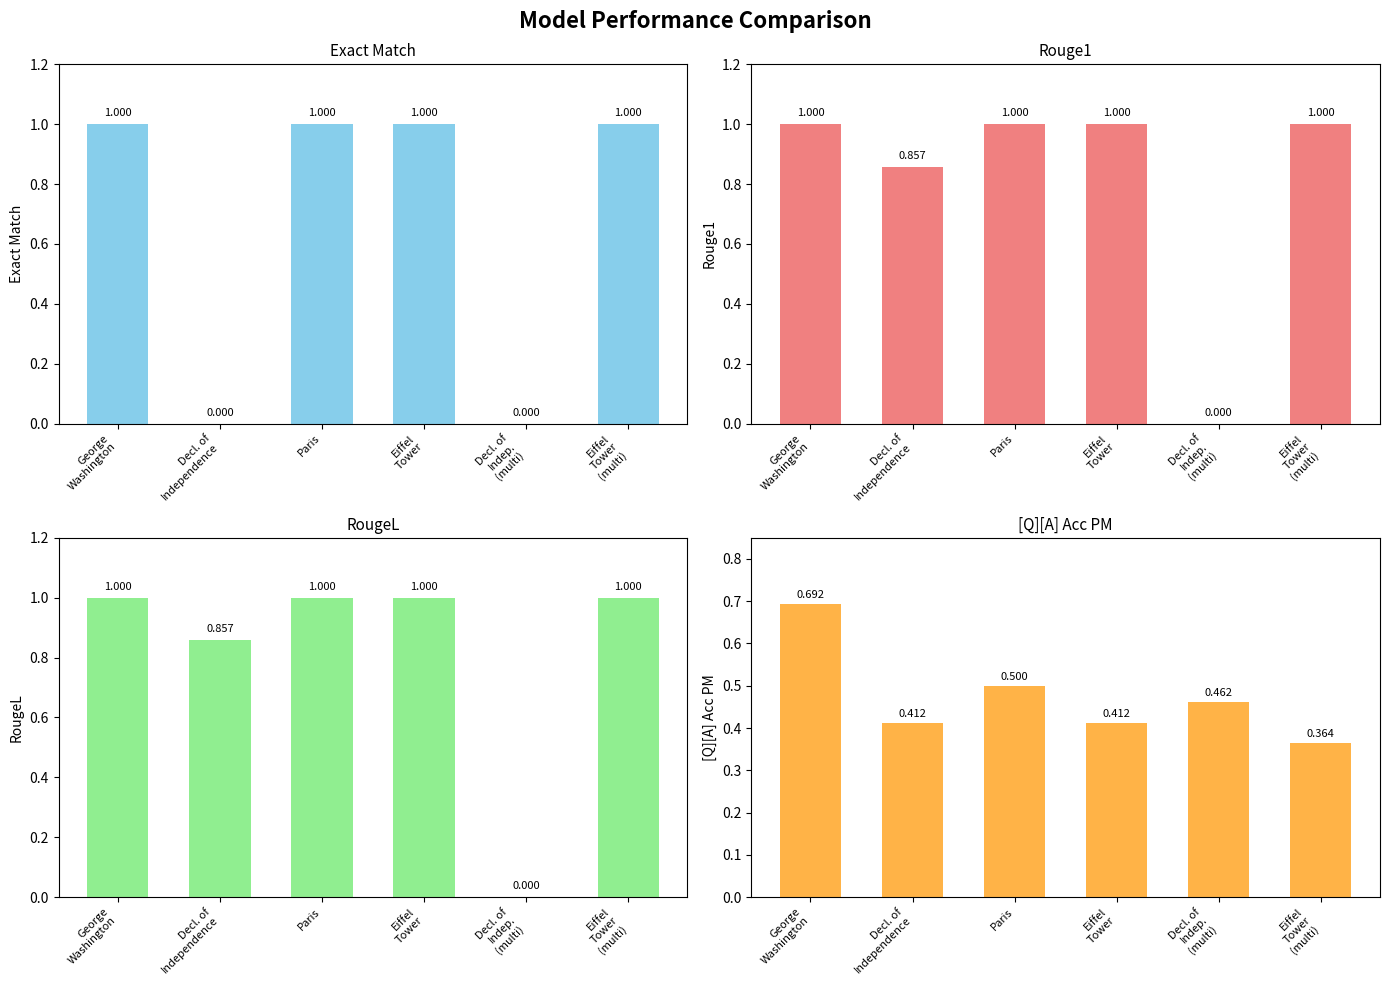

Reading left to right, extract all data points from this chart.

exact_match: 1.0	0.0	1.0	1.0	0.0	1.0
rouge1: 1.0	0.9	1.0	1.0	0.0	1.0
rougeL: 1.0	0.9	1.0	1.0	0.0	1.0
[Q][A] Acc PM: 0.7	0.4	0.5	0.4	0.5	0.4